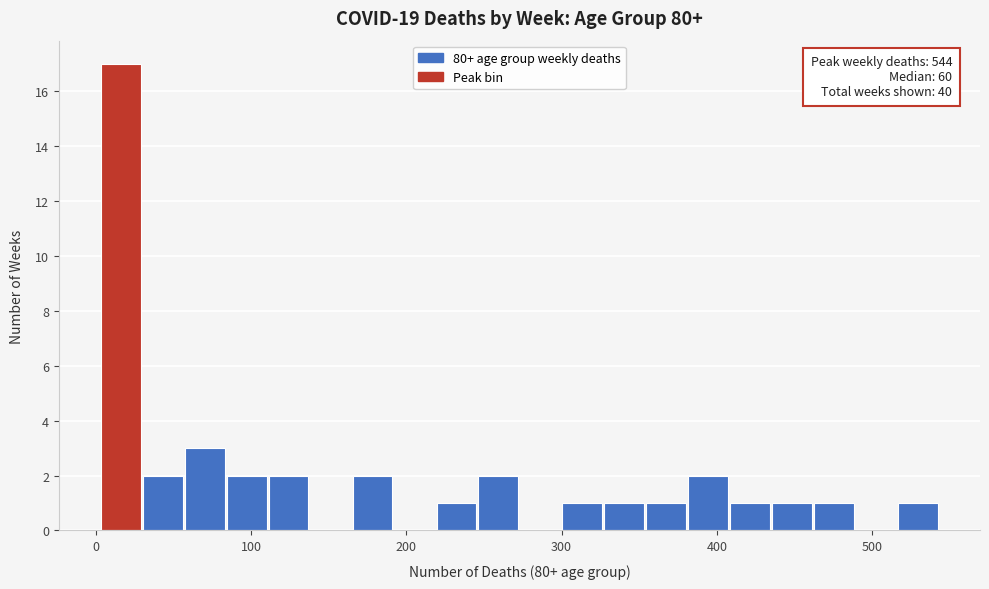

Around what value on the x-axis is the tallest bar? Give the approximate position of its centre, as read against the axis.

20